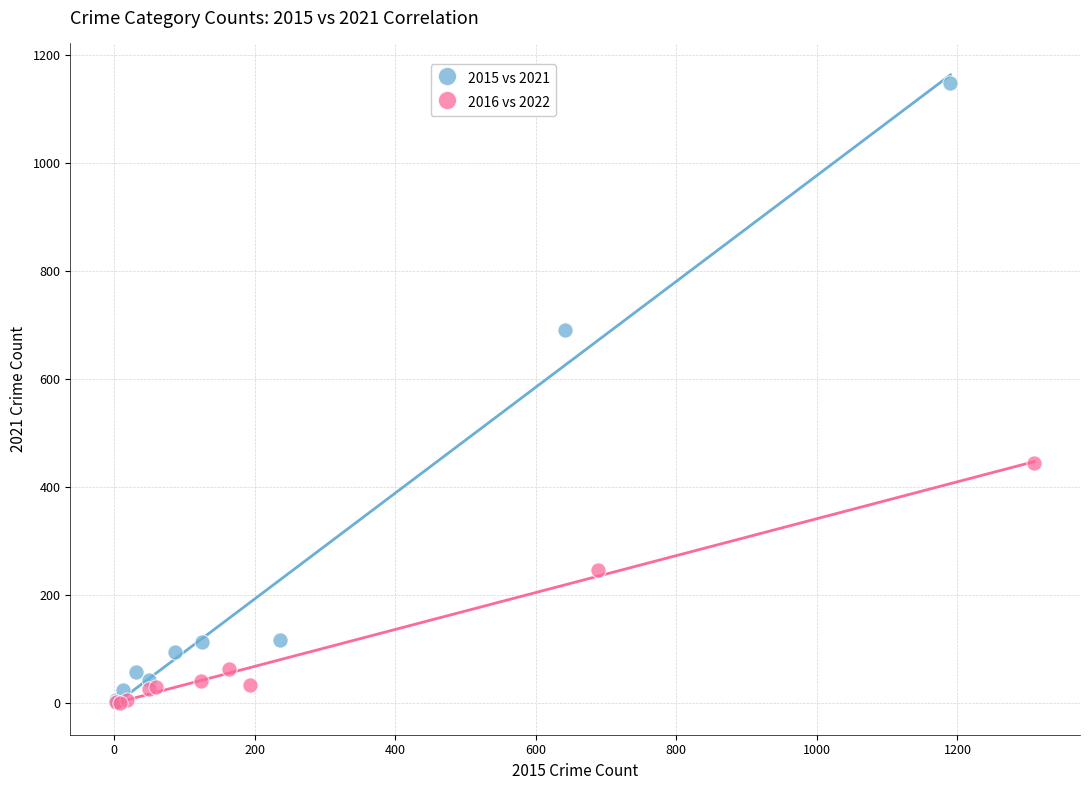

Which series has the widest spread of Y values?

2015 vs 2021